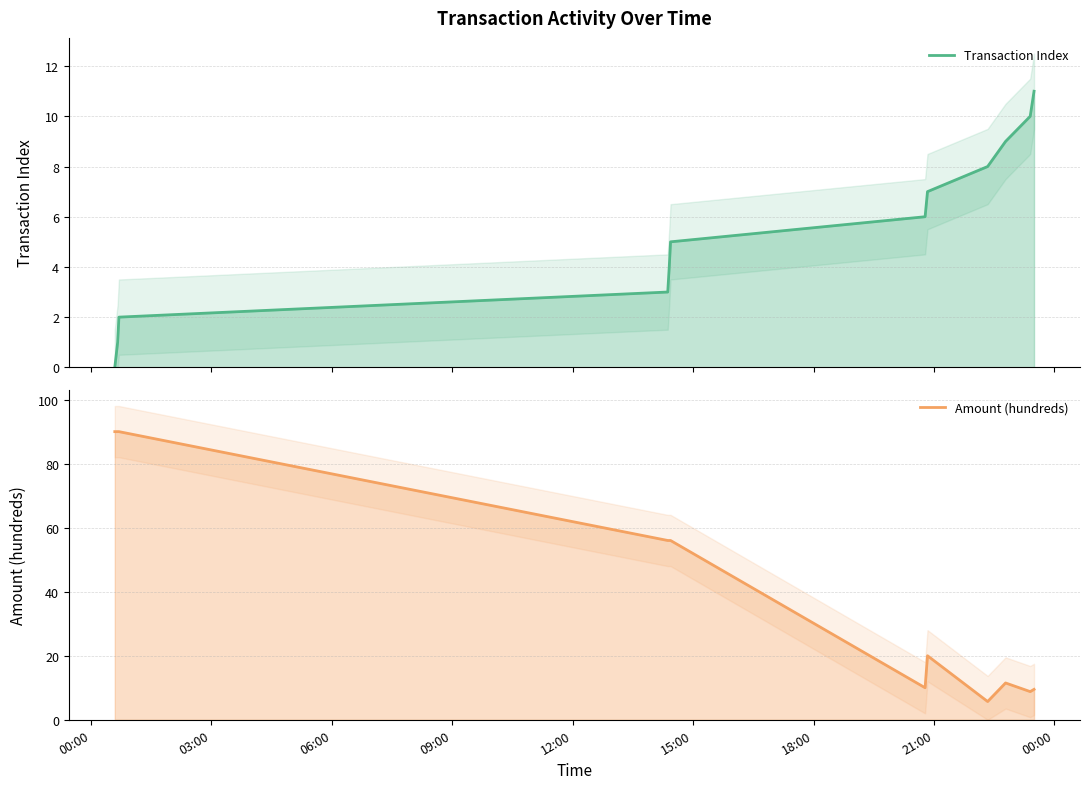

What is the difference between the Transaction Index values at 2023-09-02 00:40:19 and 2023-09-02 22:46:57?

8.0